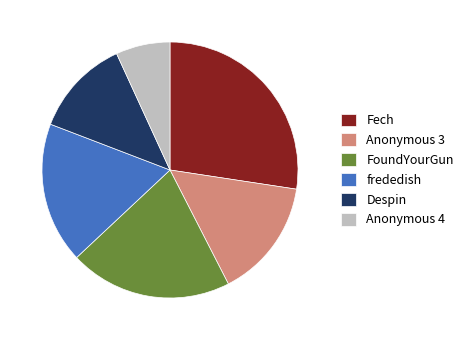

Combined, do Fech and Despin account for over 50%?

No